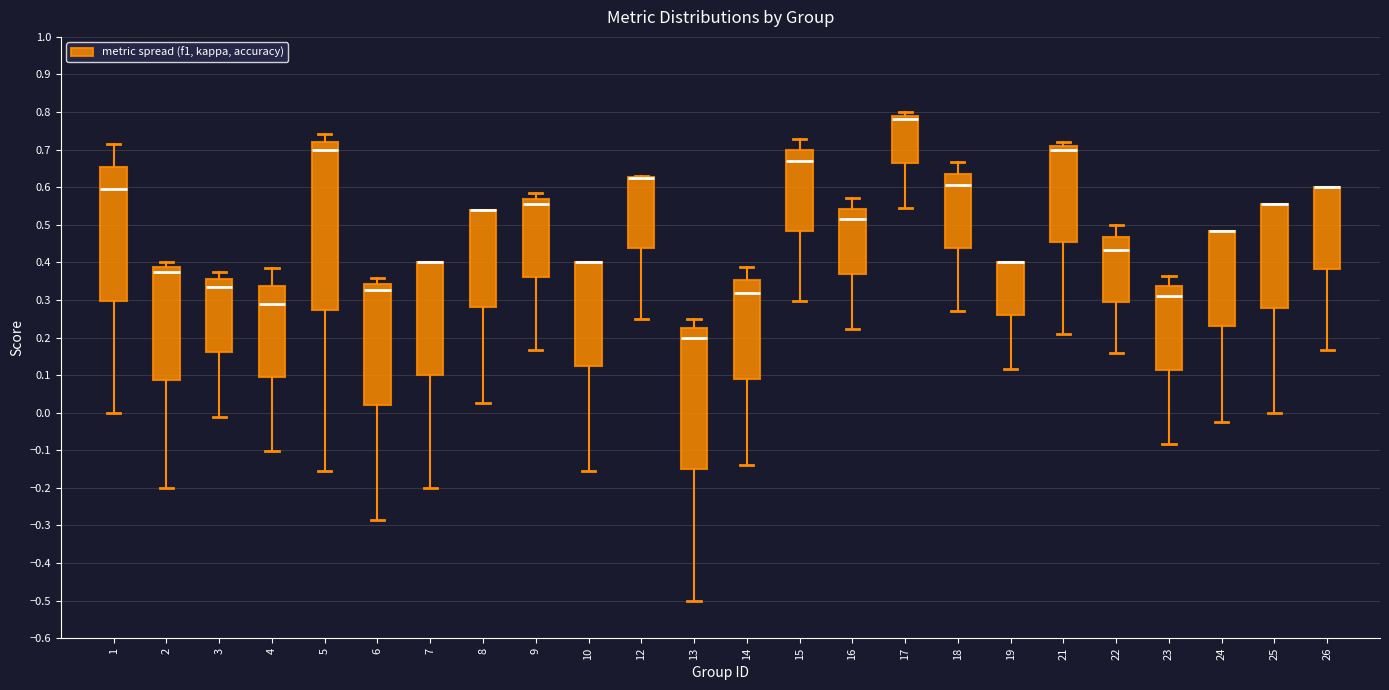

Which box is the tallest, from its lower edge to its upper edge?

5